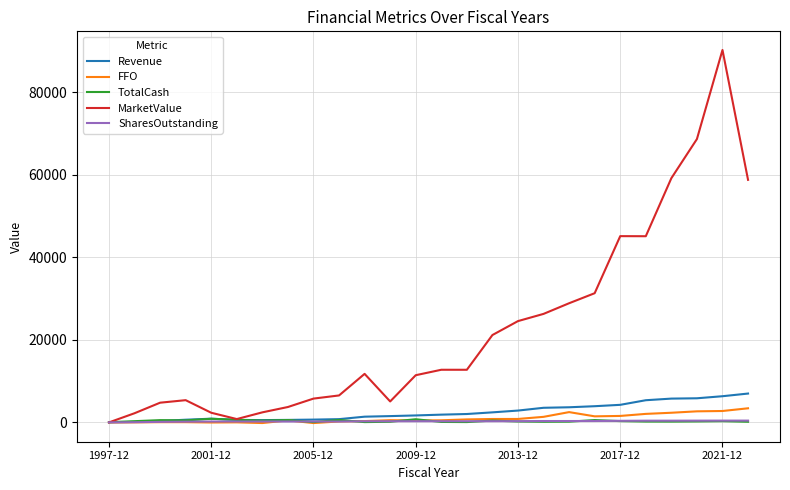

What is the difference between the second highest and minimum values in the SharesOutstanding series?

427.8